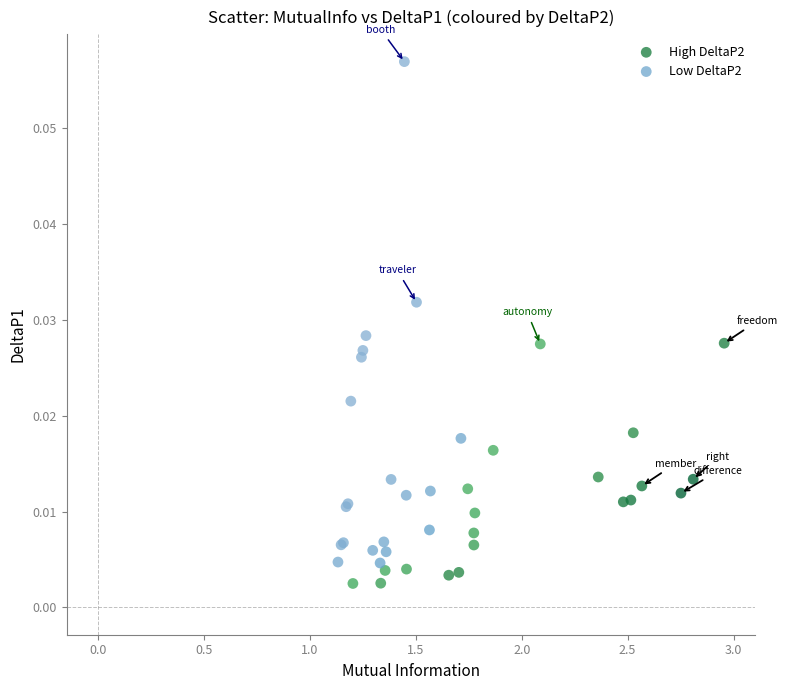

Which series has the widest spread of Y values?

Low DeltaP2